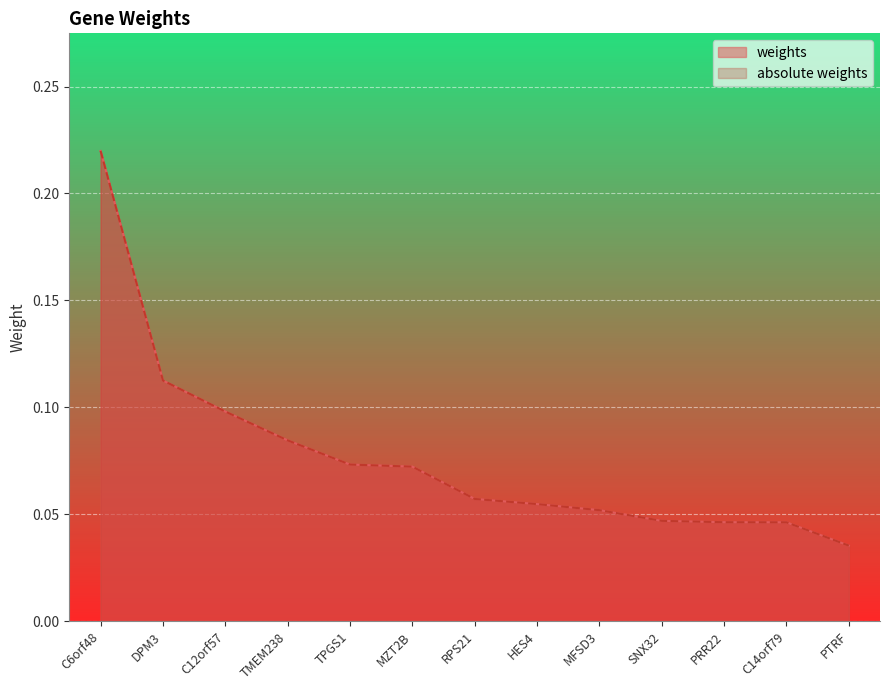

Reading right to left, what are all the values shown in this chart?

weights: 0.0	0.0	0.0	0.0	0.1	0.1	0.1	0.1	0.1	0.1	0.1	0.1	0.2
absolute weights: 0.0	0.0	0.0	0.0	0.1	0.1	0.1	0.1	0.1	0.1	0.1	0.1	0.2